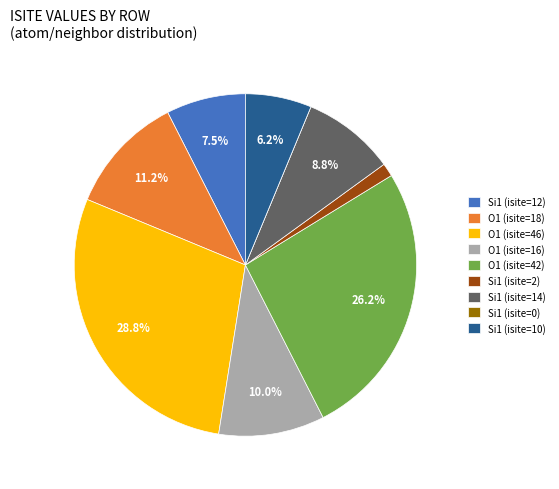

Does any single category account for the majority?

No